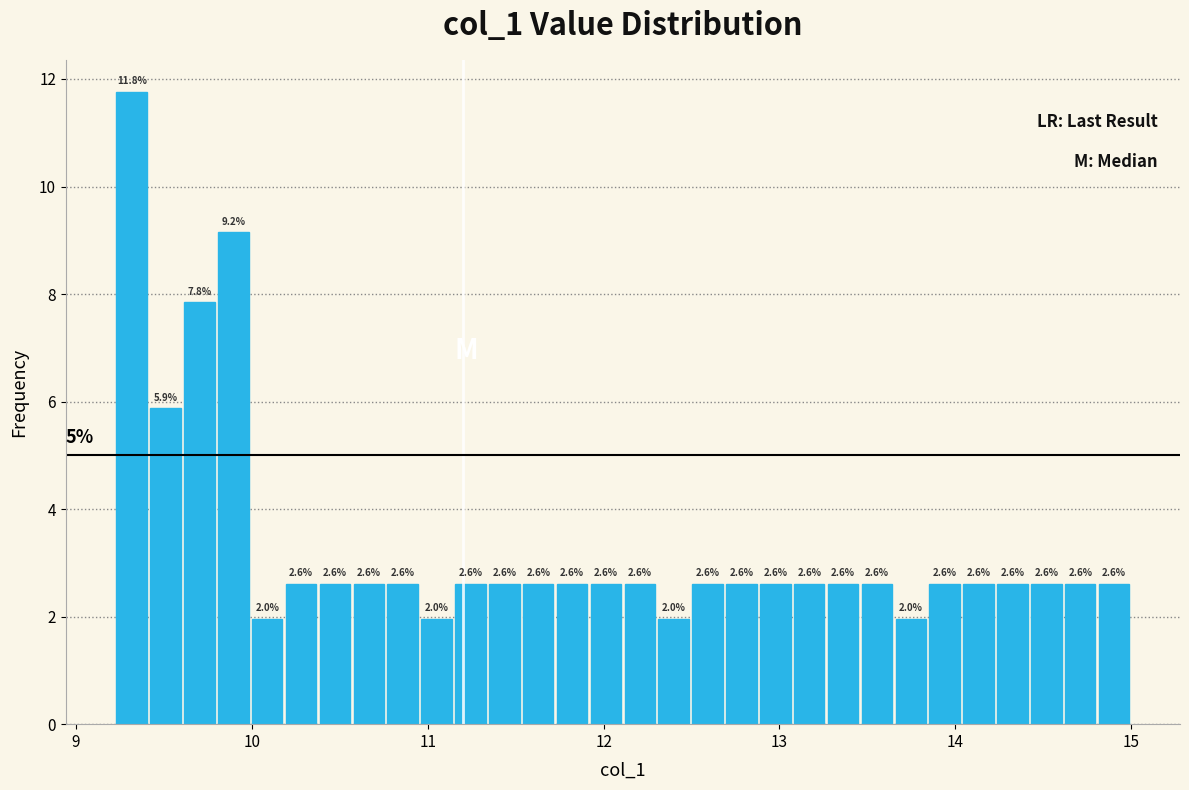

Read against the x-axis, roughly where is the centre of the tallest bar?

9.3